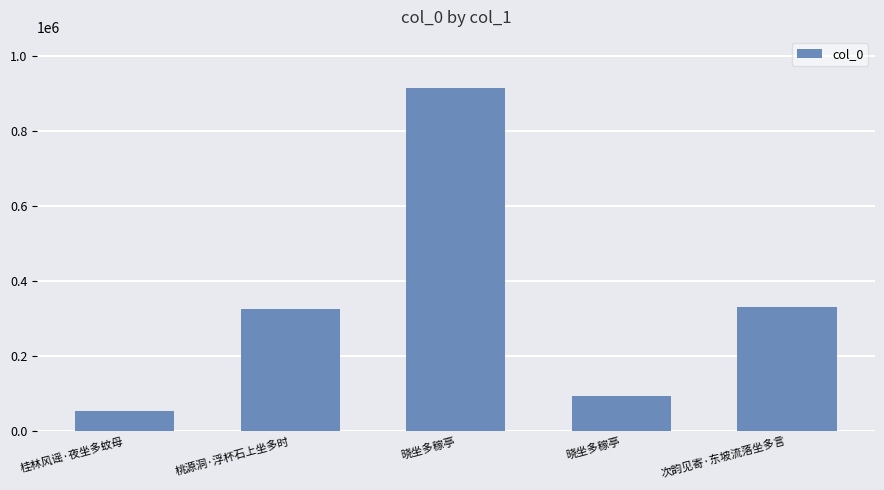

Does the chart contain any negative values?

No